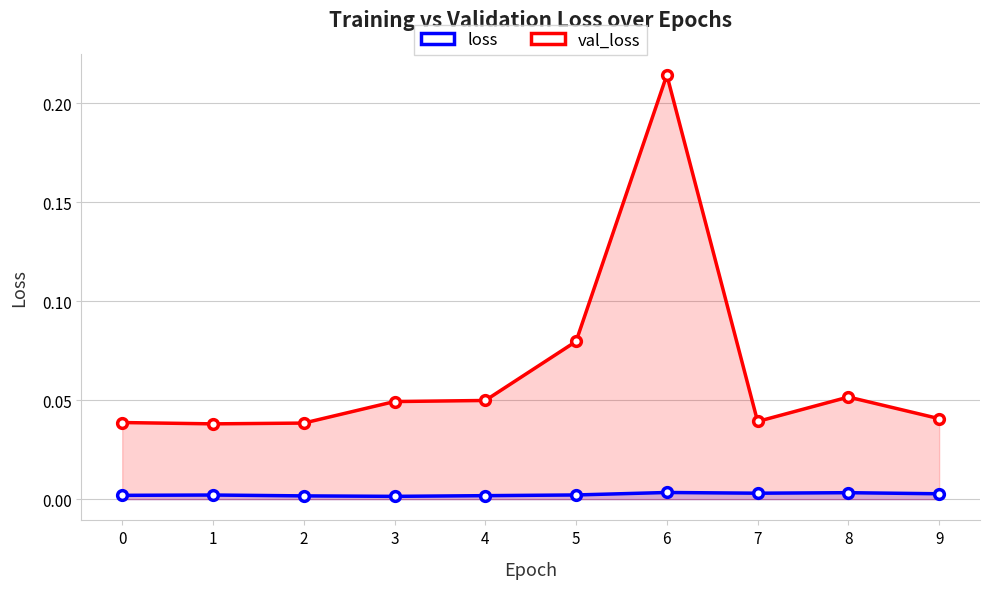

Which series changed the most between 6 and 9?

val_loss